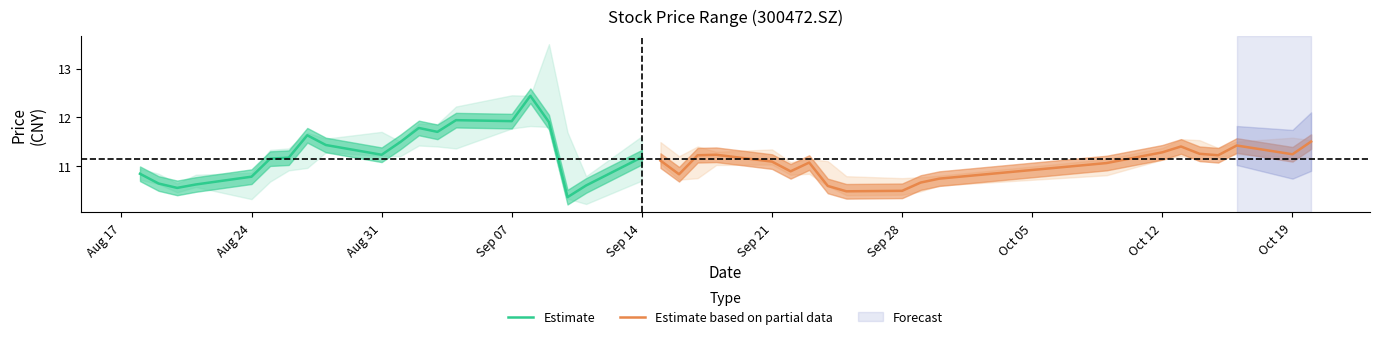

What is the greatest value displayed?

12.4